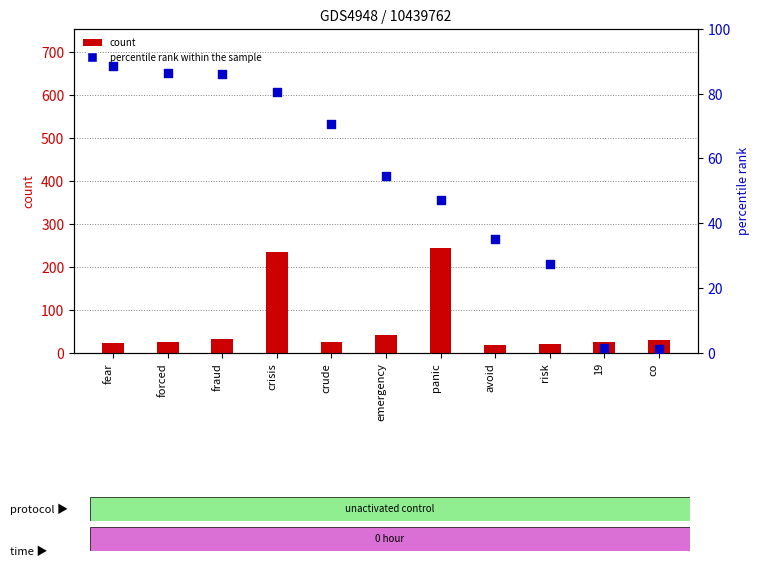

Which series reaches the maximum Y coordinate?

count